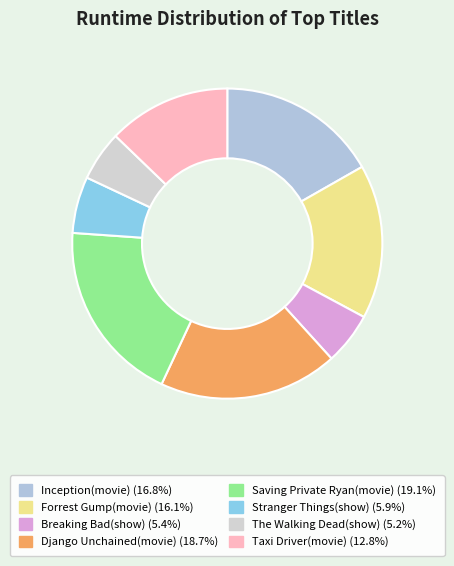

The Breaking Bad(show) slice represents 5% of the pie. True or false?

True